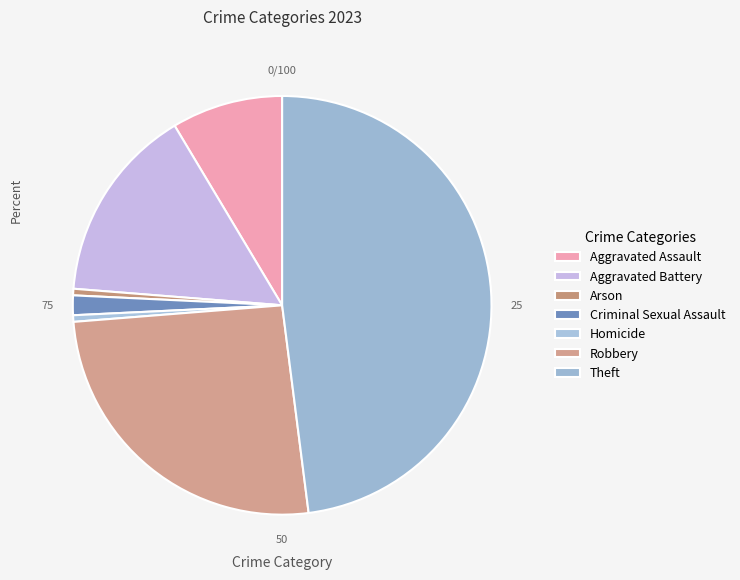

Which category has the biggest portion of the pie?

Theft